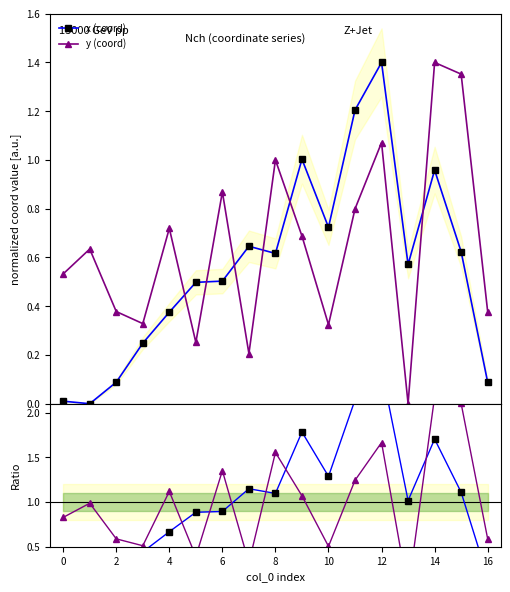

True or false: ratio y and ratio x intersect in this chart.

True